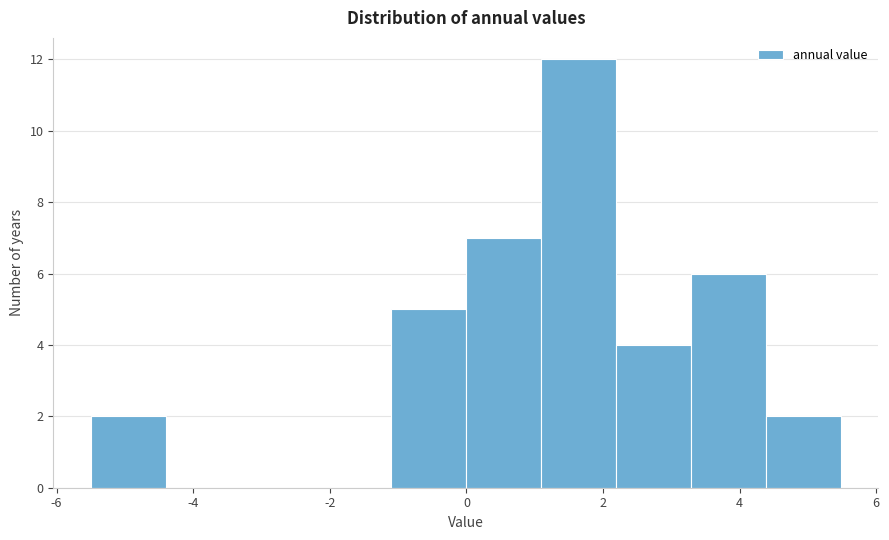

Which range on the x-axis has the tallest bar?

1.0 to 2.2